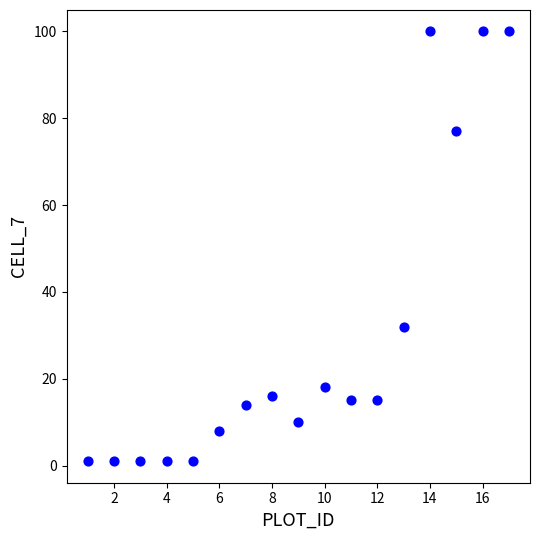

What is the range of X values (max minus min)?

16